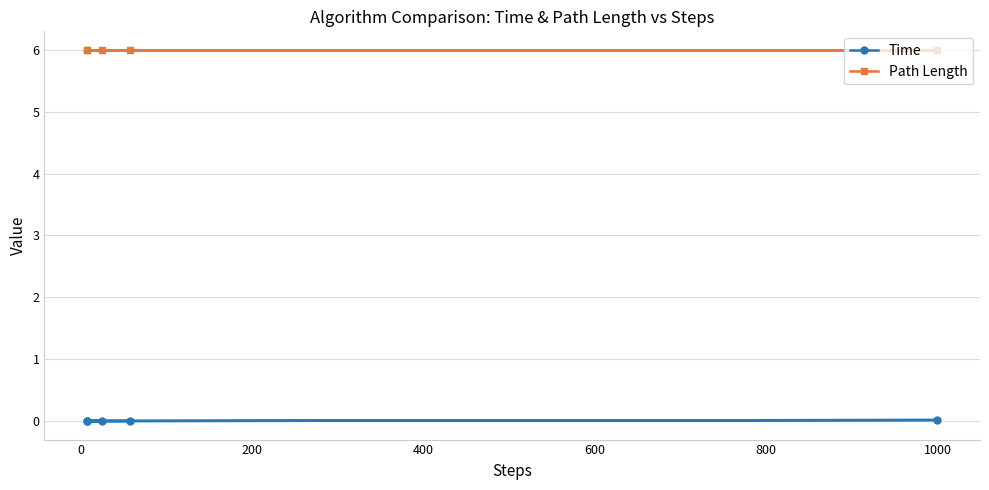

True or false: Path Length and Time cross at least once.

False